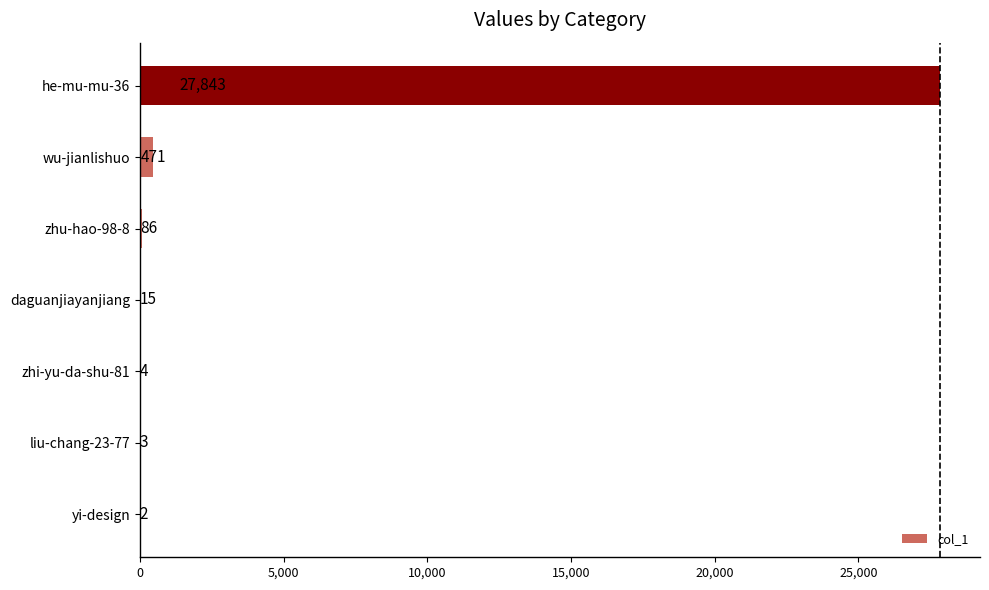

What is the approximate value at zhu-hao-98-8?

86